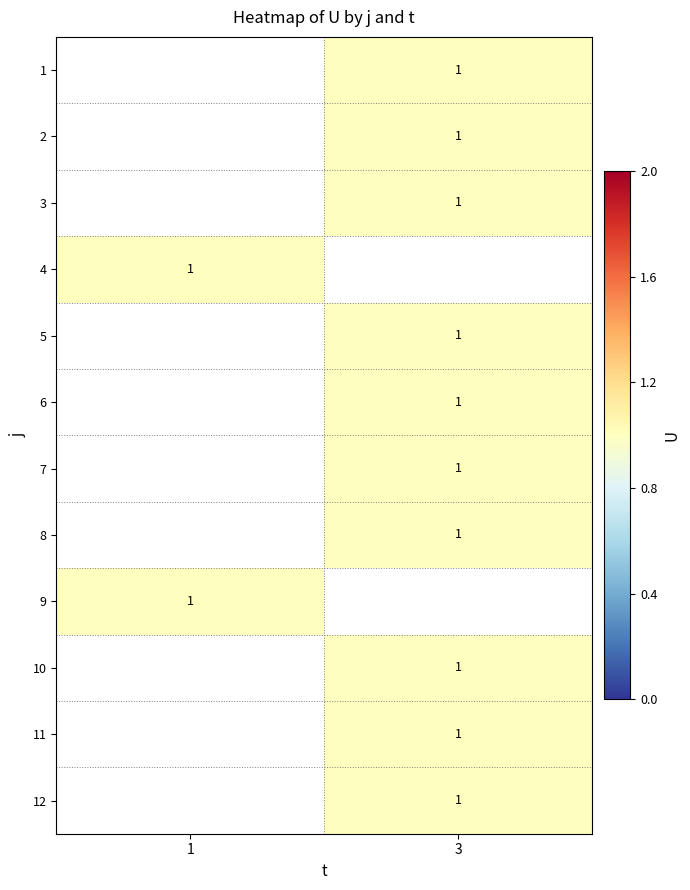

How many series are shown in this chart?

12